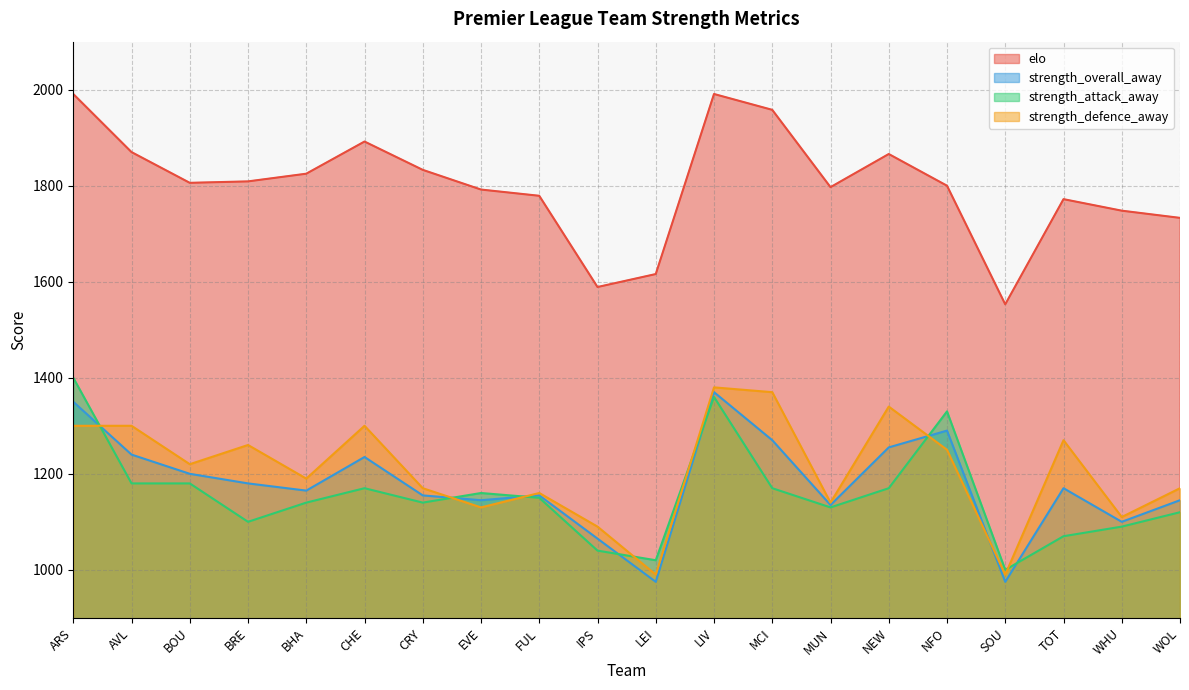

Which series changed the most between FUL and WOL?

elo